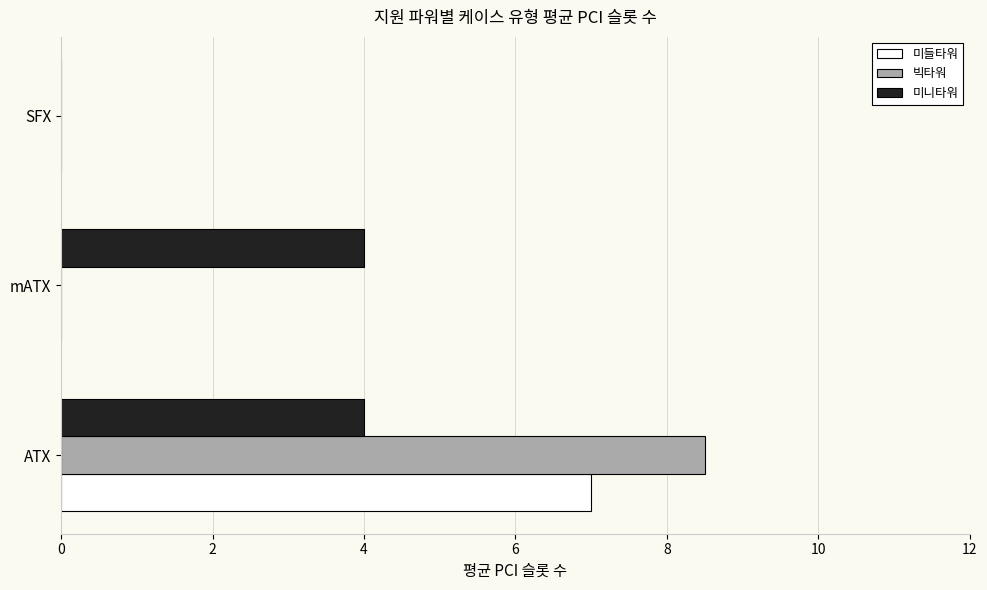

Is it true that 미들타워 equals 12.0 at ATX?

False